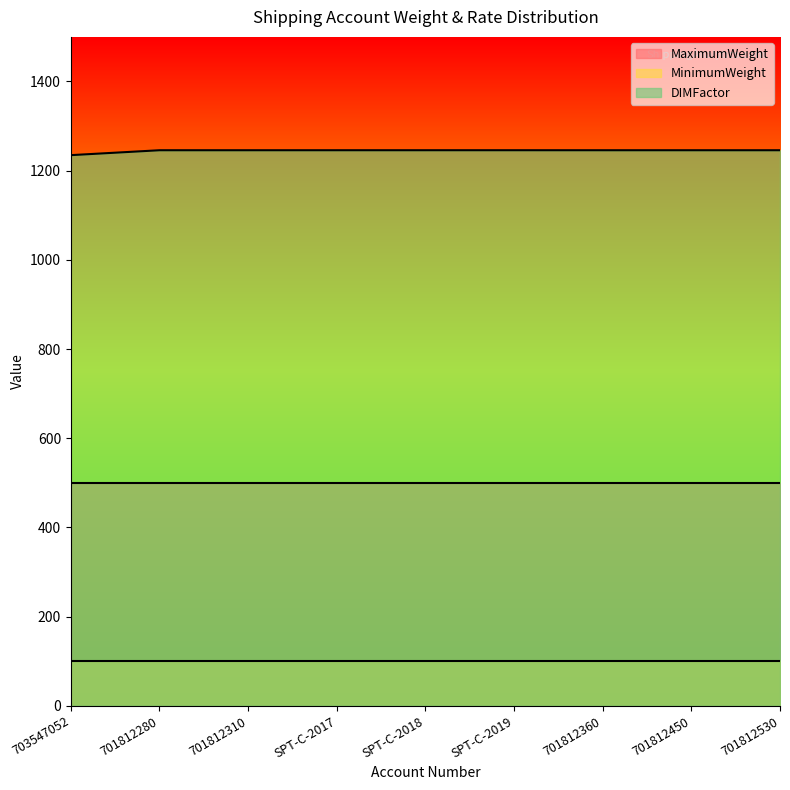

Which series has the widest spread of values?

DIMFactor